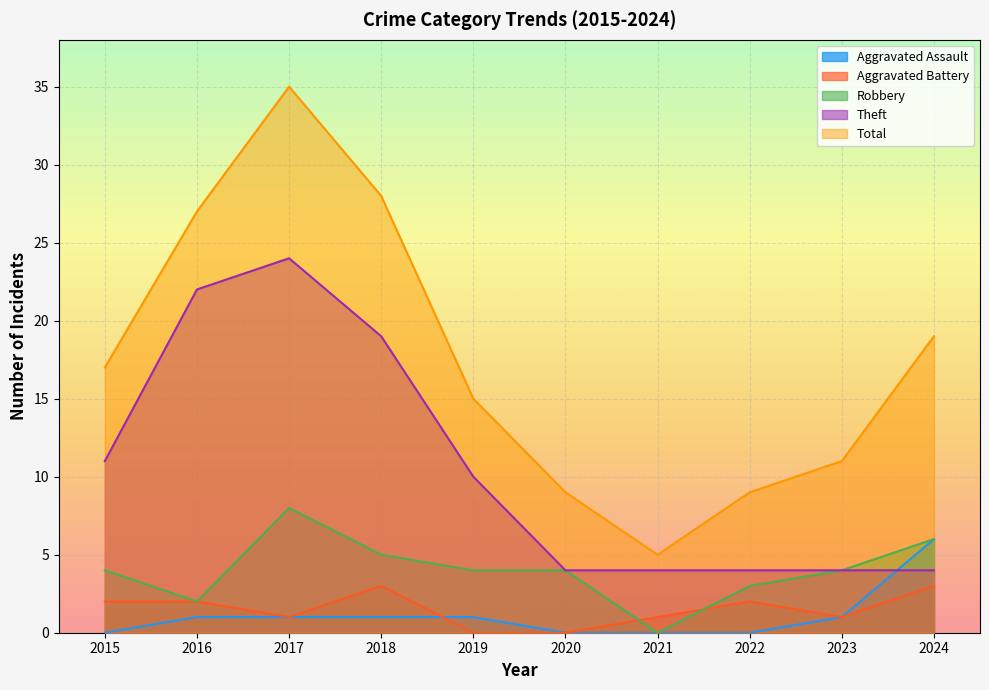

Does the chart display data point markers on the line(s)?

No